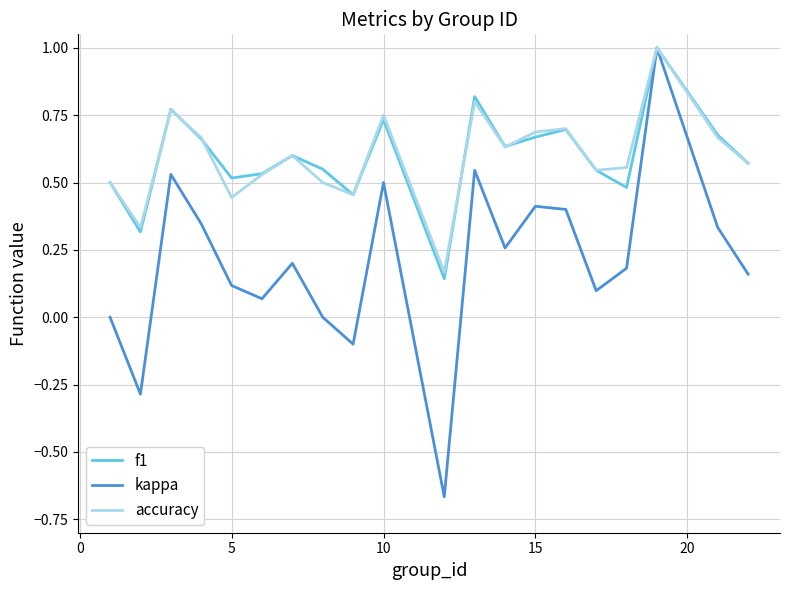

How many categories are shown in the chart?

20